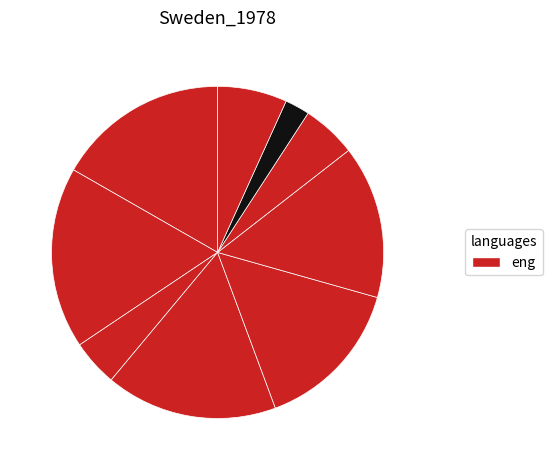

Count the number of slices in the pie.

9